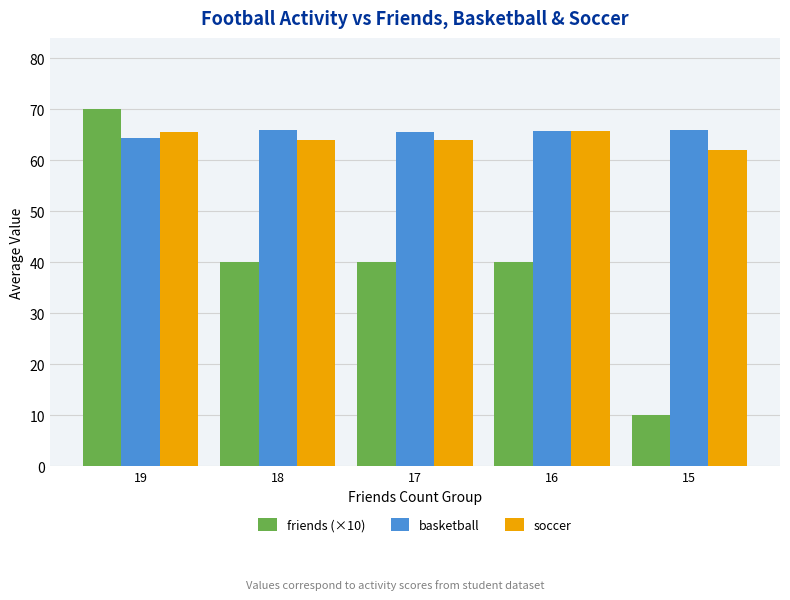

What is the highest value of the basketball series?

66.0